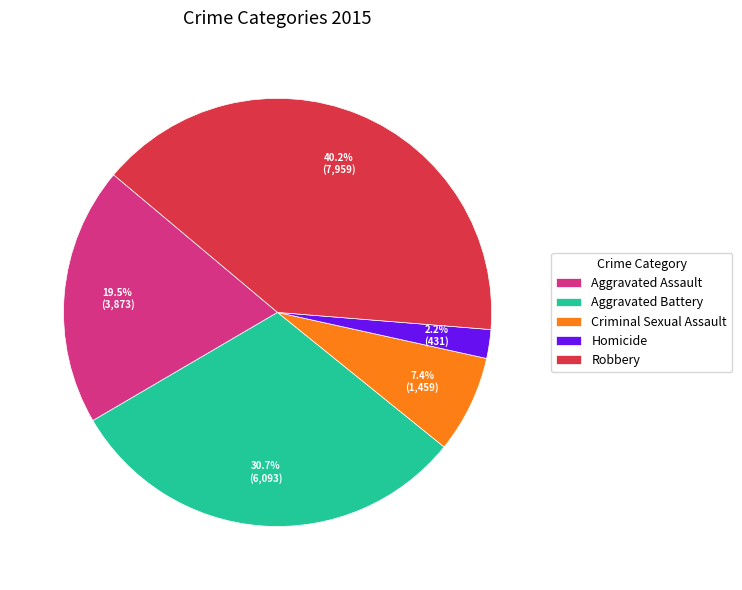

To the nearest percent, what is the difference between the Aggravated Battery and Homicide slice percentages?

29%